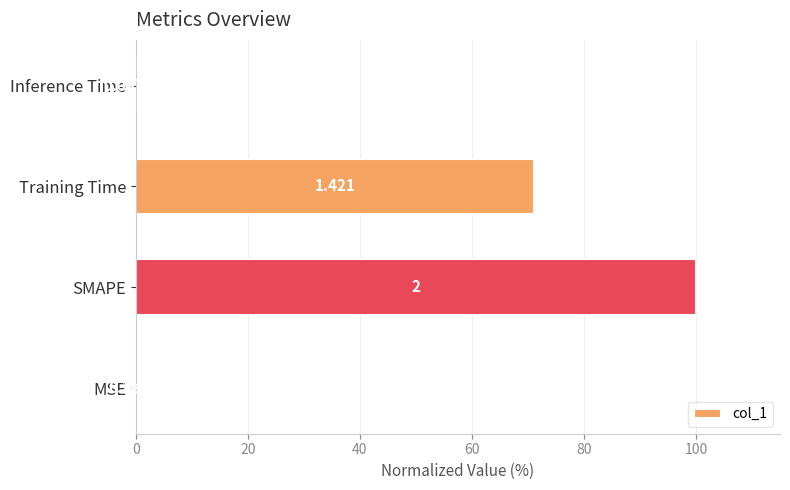

Where is the data nearest to the value 50?

Training Time